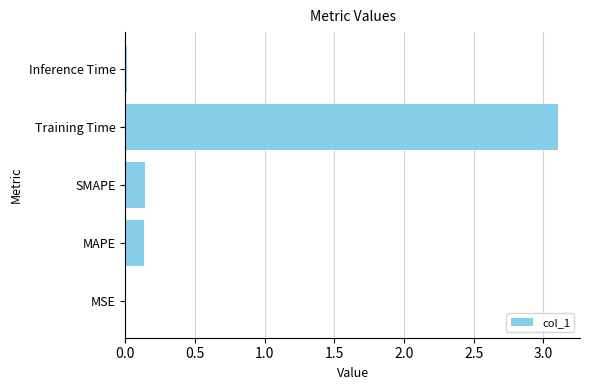

What is the sum of all values?

3.4